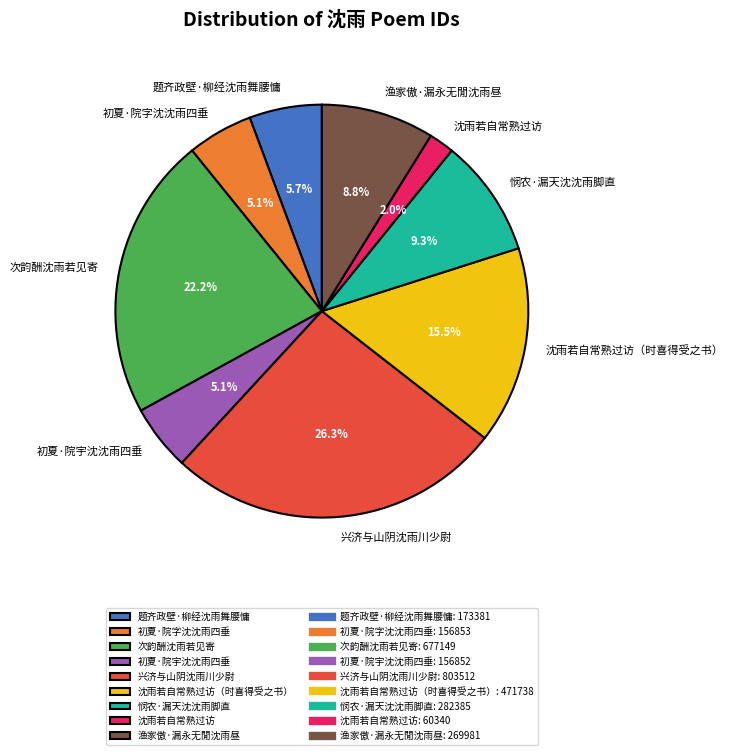

Count the number of slices in the pie.

9